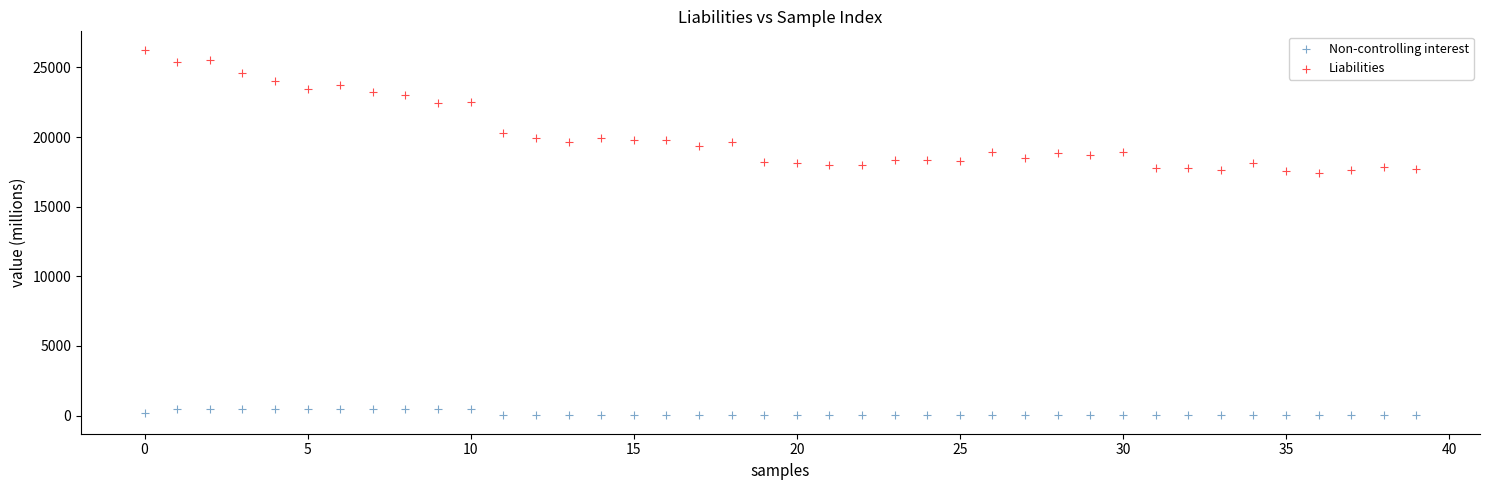

Which series has the largest Y range (max minus min)?

Liabilities